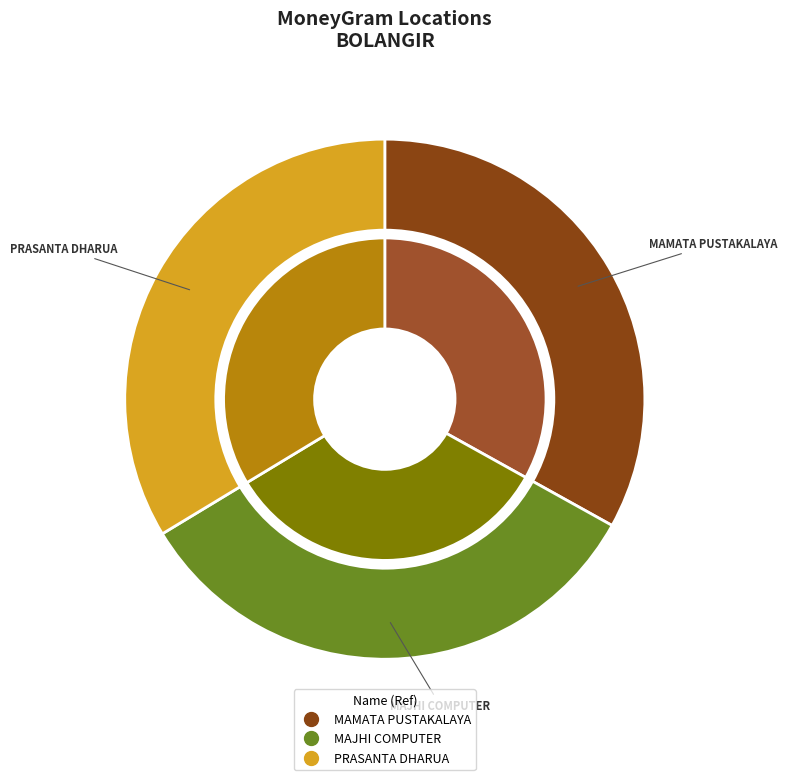

Is the sum of PRASANTA DHARUA and MAJHI COMPUTER greater than half?

Yes